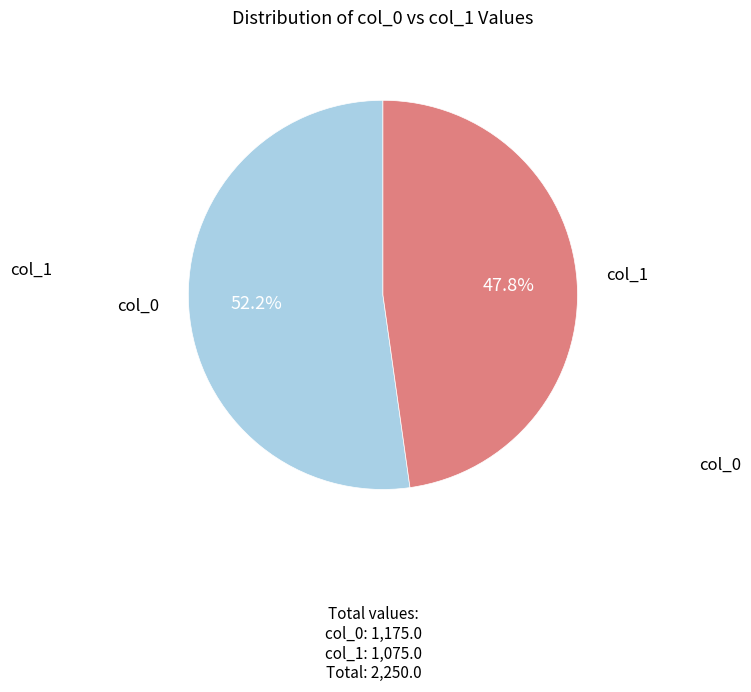

What percentage do col_1 and col_0 together represent?

100.0%